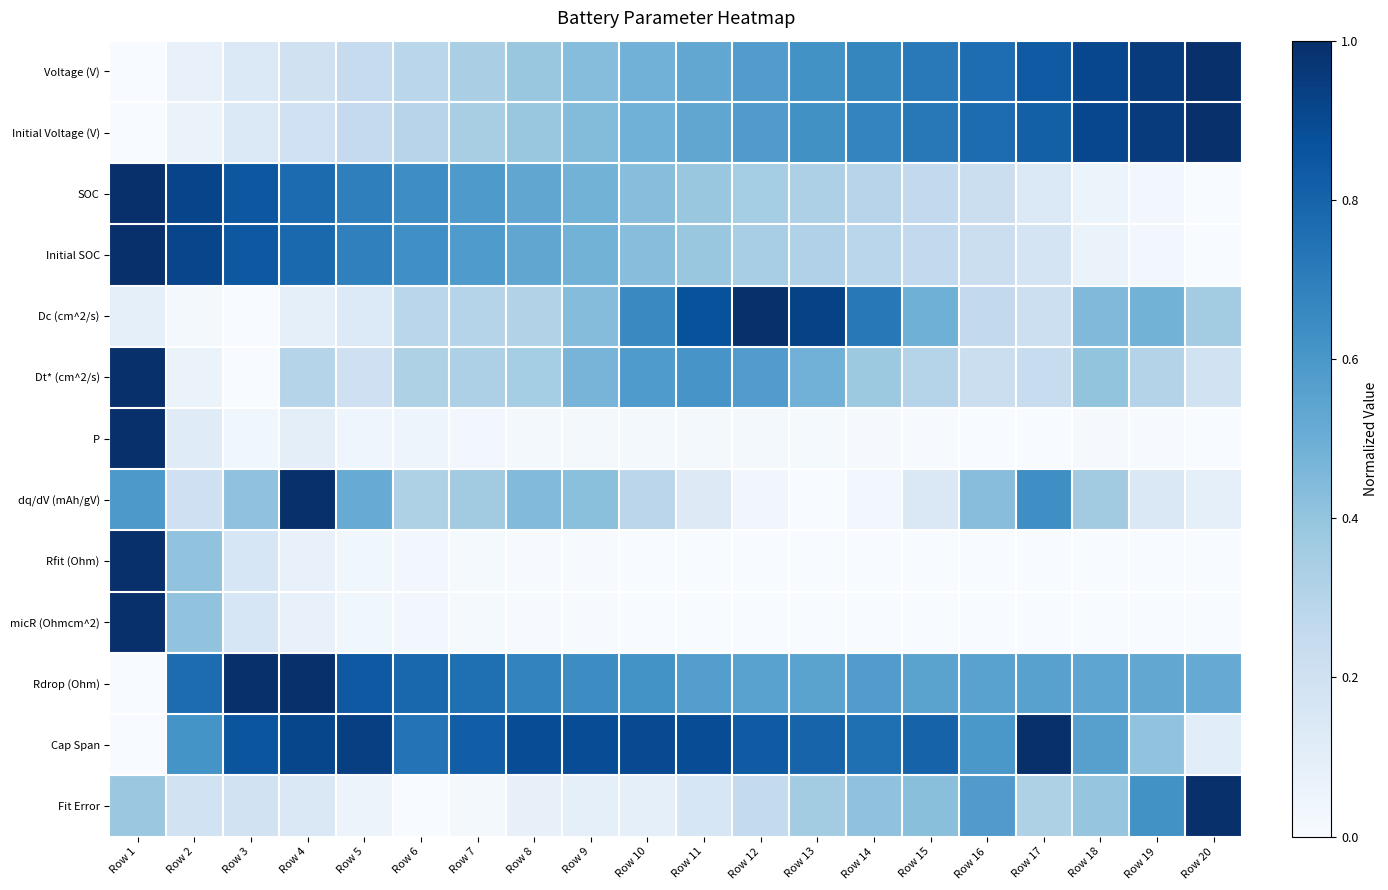

At Row 12, list the series in order from largest to smallest.

Dc (cm^2/s), Cap Span, Initial Voltage (V), Voltage (V), Dt* (cm^2/s), Rdrop (Ohm), SOC, Initial SOC, Fit Error, dq/dV (mAh/gV), P, micR (Ohmcm^2), Rfit (Ohm)